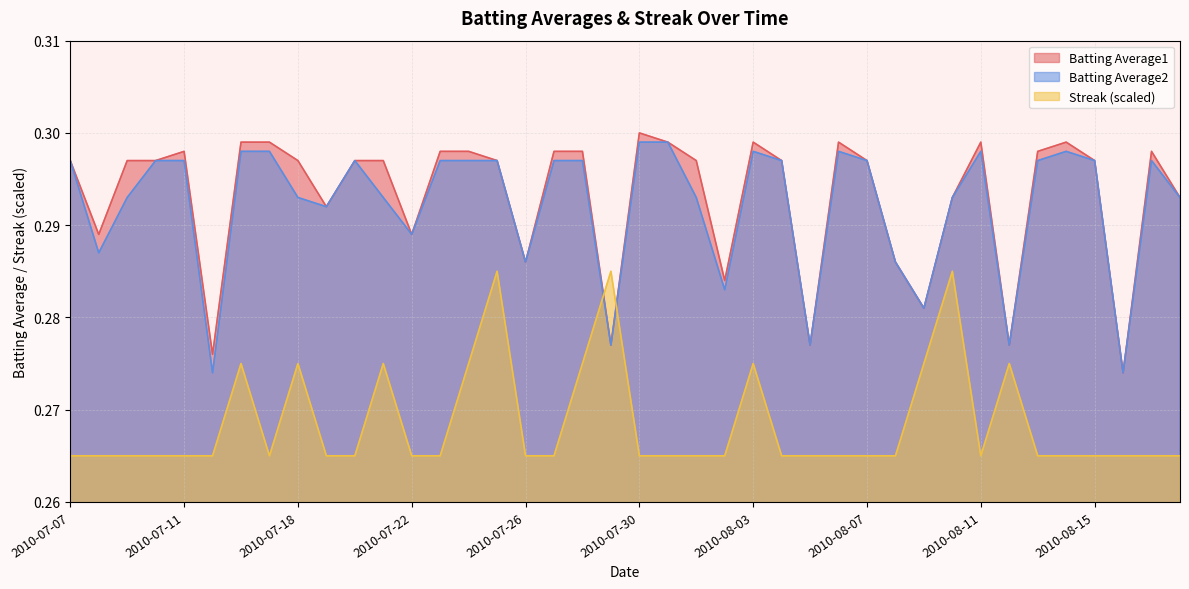

Between 2010-07-09 and 2010-08-17, which series saw the biggest shift?

Batting Average2